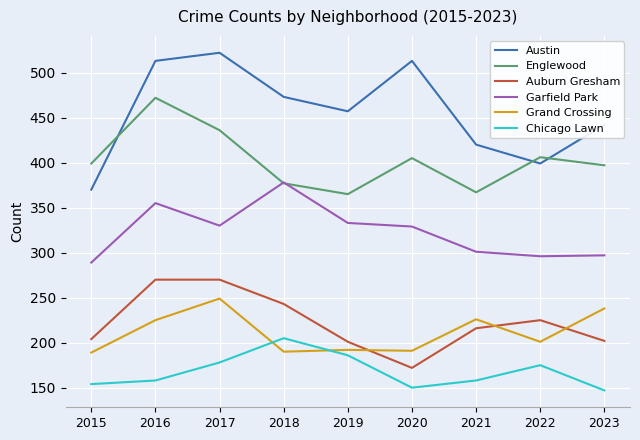

Does the chart have visible grid lines?

Yes